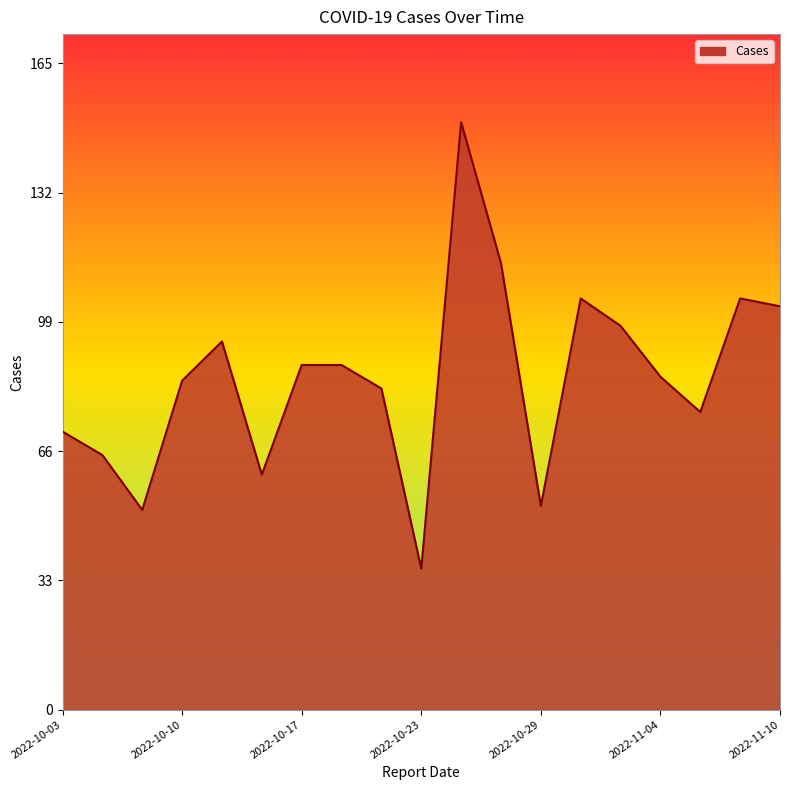

What is the minimum value shown in the chart?

36